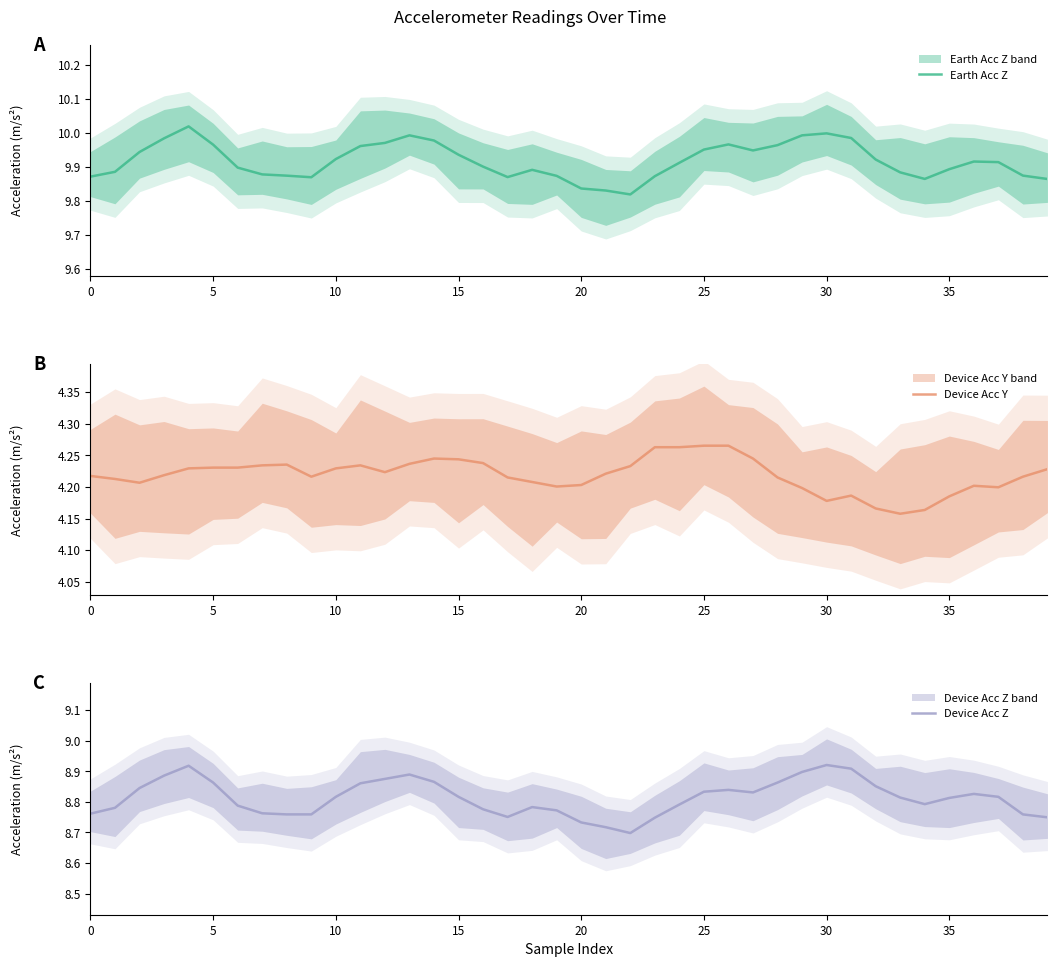

How many interior local peaks does the Device Acc Y series have?

5